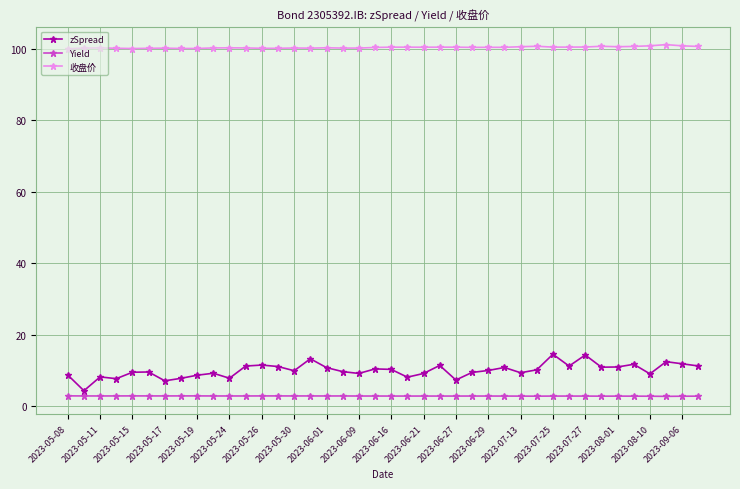

True or false: zSpread has more than 1 interior local peaks.

True